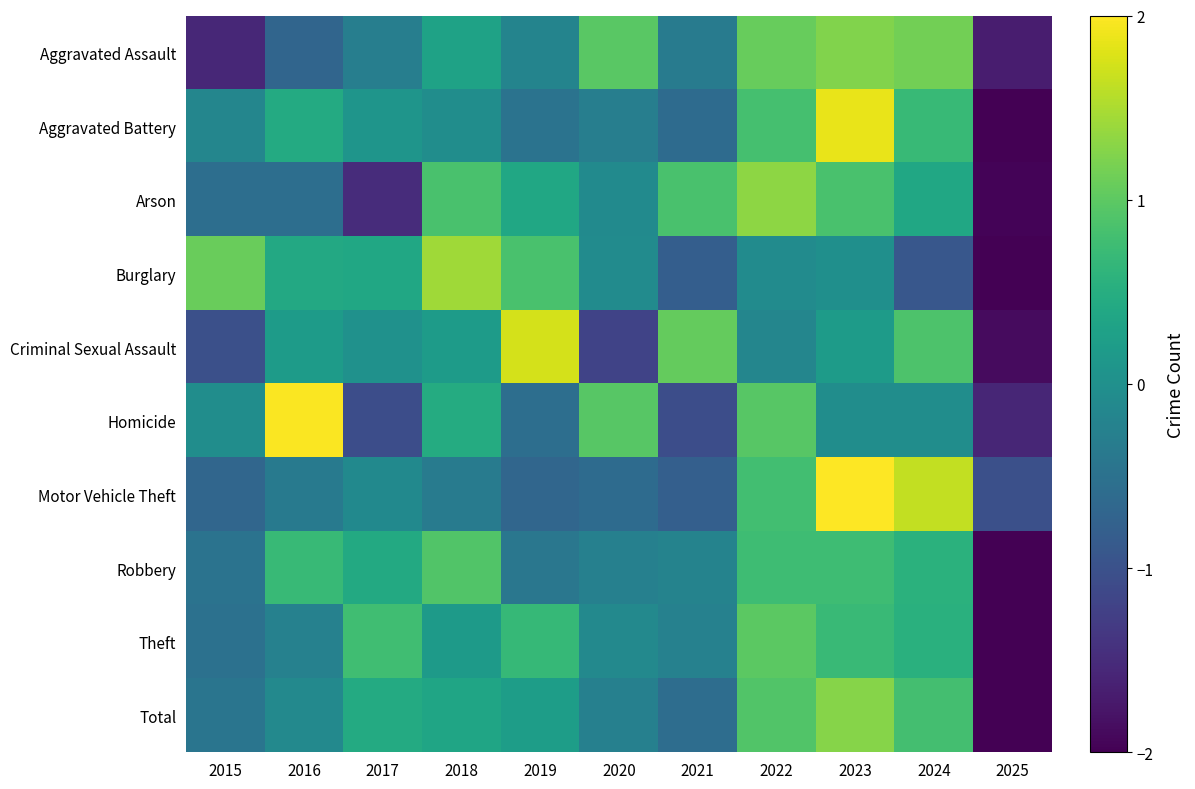

Rank the series by their maximum value, from lowest to highest.

Robbery, Theft, Aggravated Assault, Total, Arson, Burglary, Criminal Sexual Assault, Aggravated Battery, Homicide, Motor Vehicle Theft